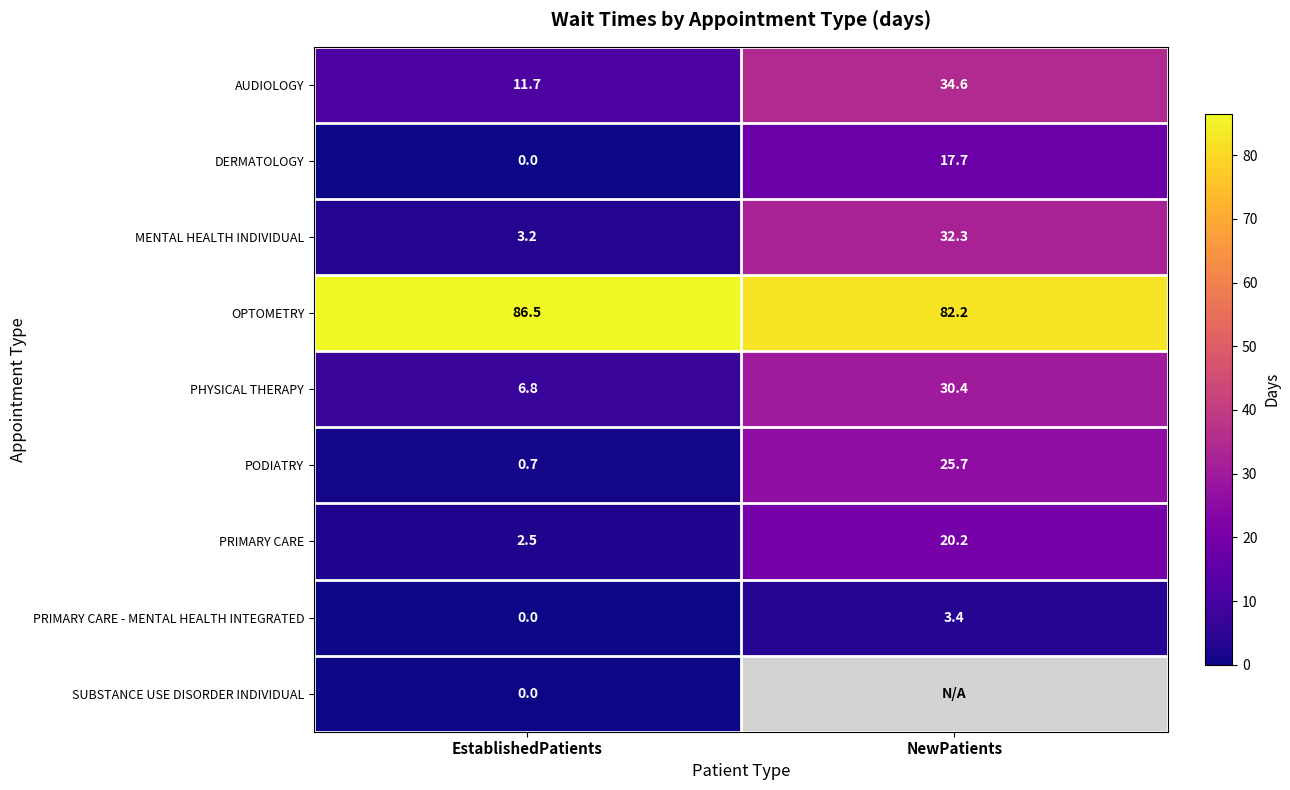

What is the difference between the highest and lowest values at EstablishedPatients?

86.5